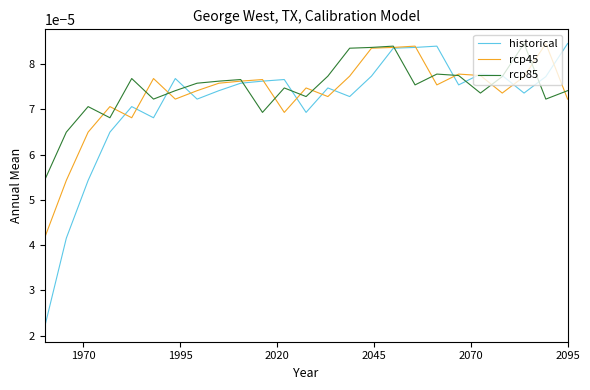

How many times do rcp85 and historical cross each other?

9